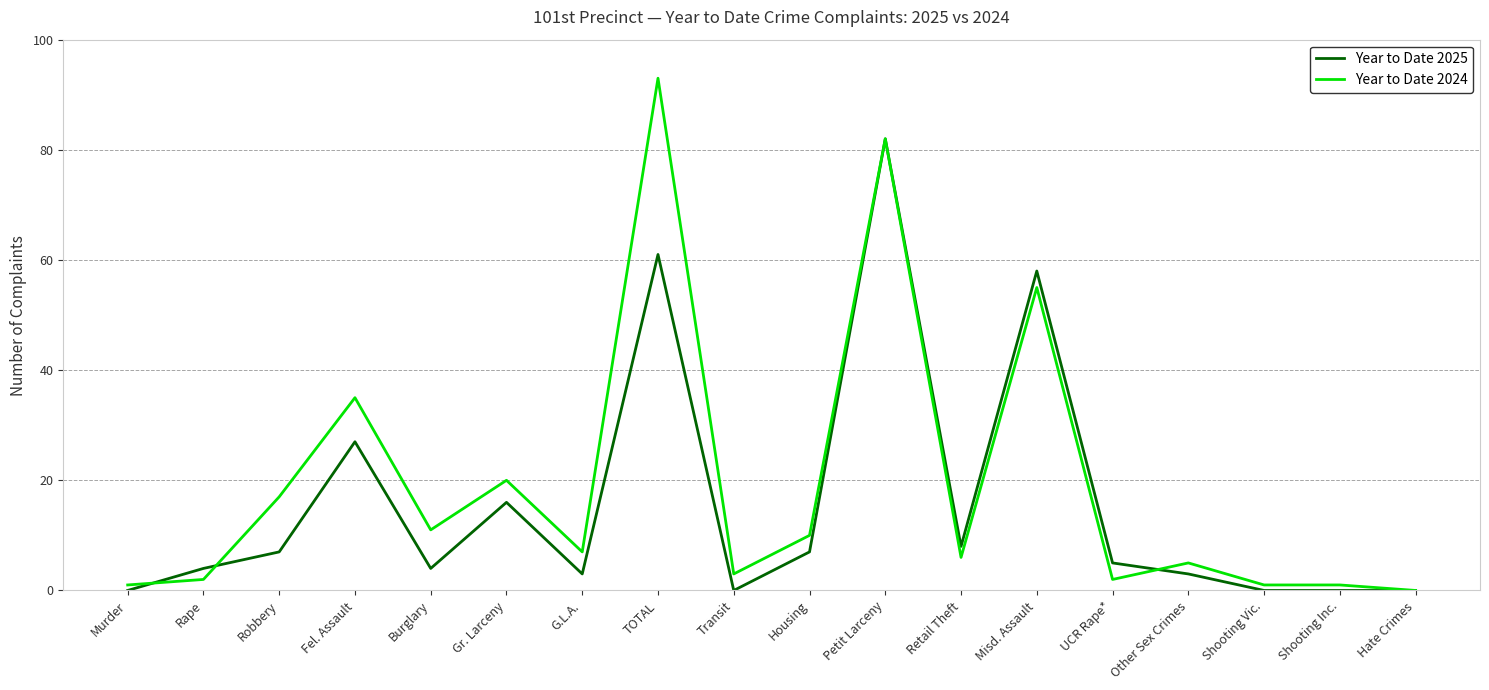

Where does the Year to Date 2024 series first go above 7?

Robbery